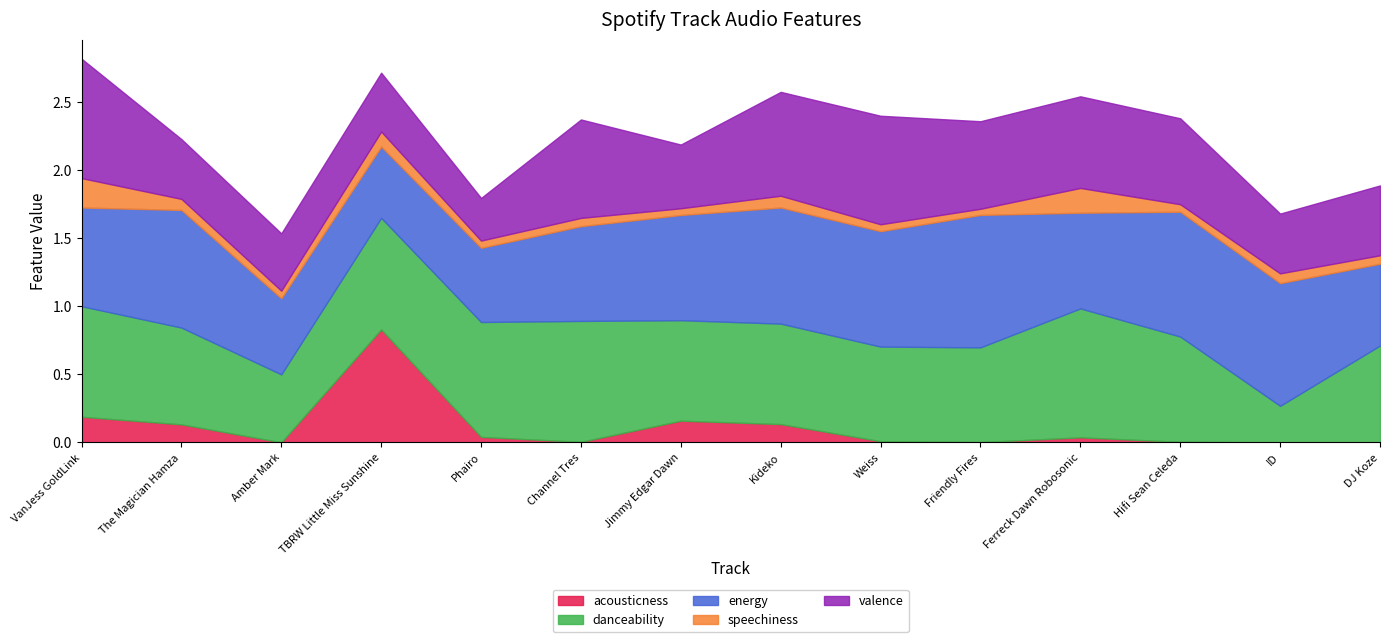

Which series has the largest total across all categories?

energy